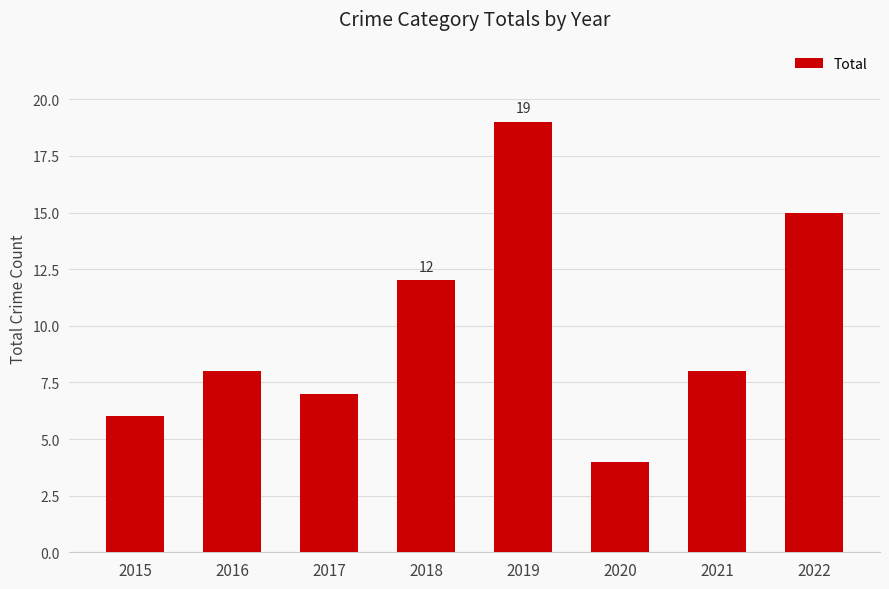

How many bars are there in total?

8